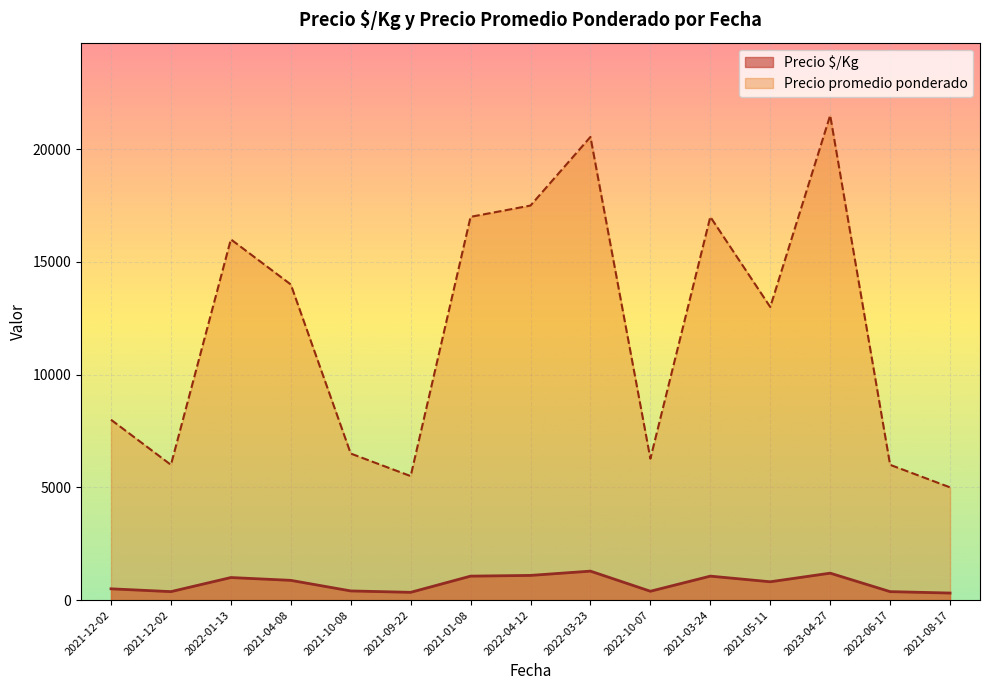

At which category is the sum across all series the highest?

2023-04-27